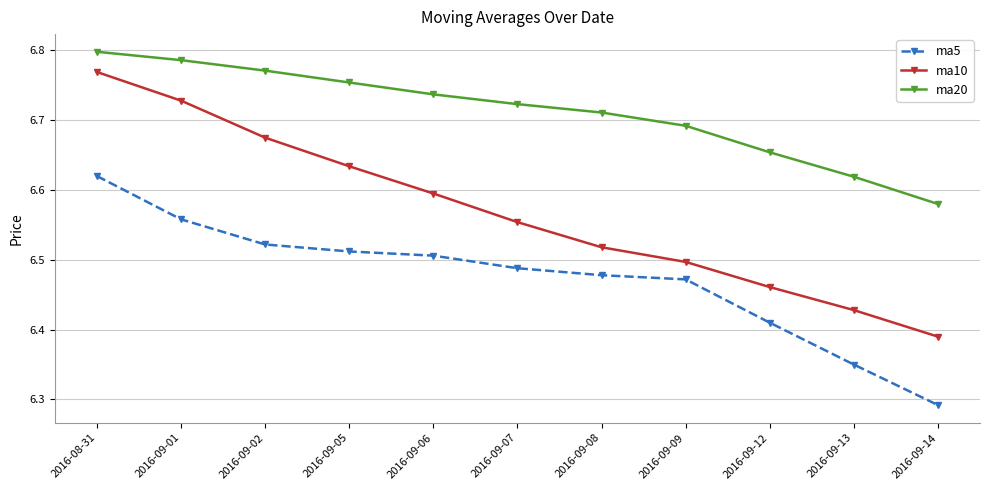

What is the label of the 2nd point from the left?

2016-09-01